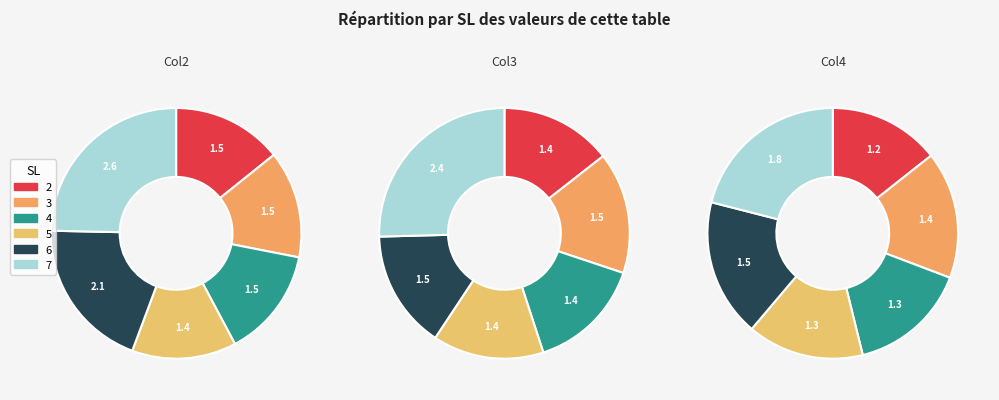

Between 5 and 2, which is larger?

2